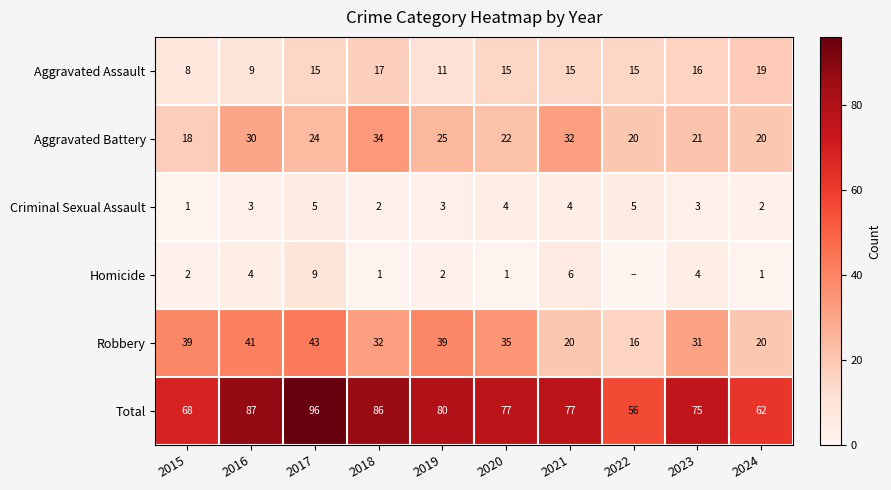

How many data points does each series have?

10